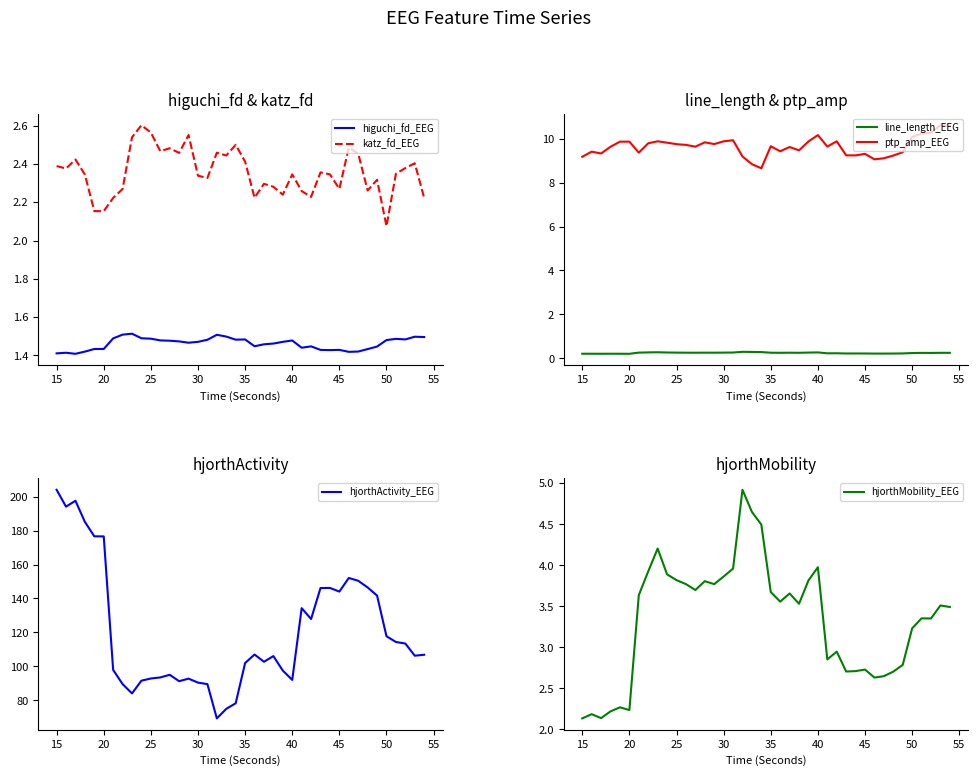

Is it true that katz_fd_EEG equals 1.1 at 20?

False